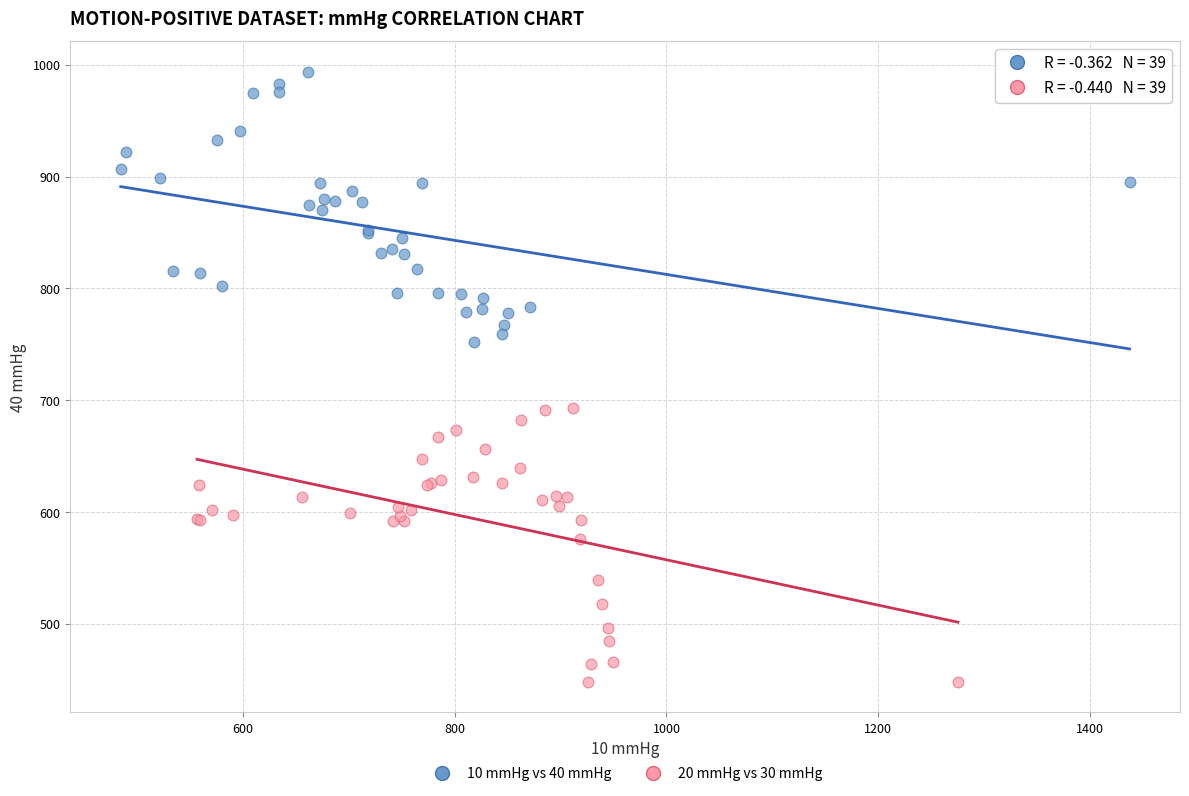

Which series contains the highest Y value?

10 mmHg vs 40 mmHg